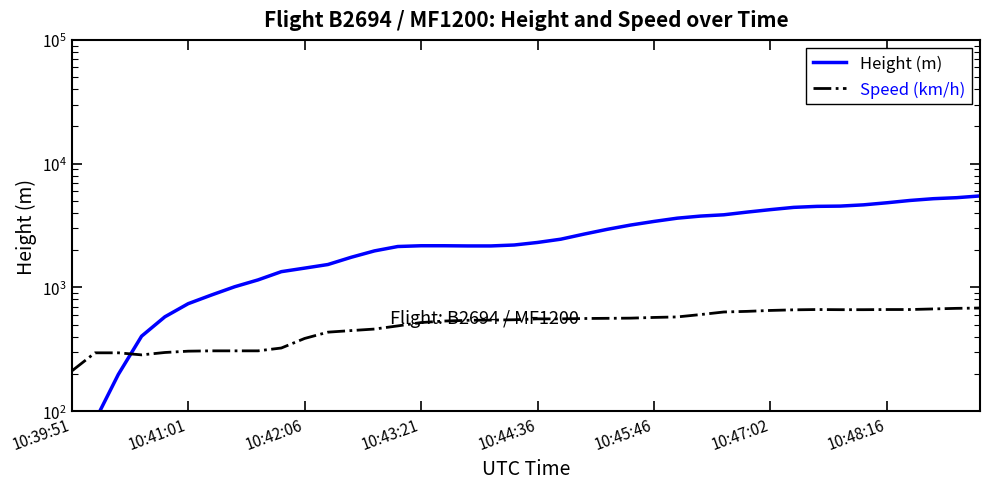

At 26, list the series in order from smallest to largest.

Speed (km/h), Height (m)